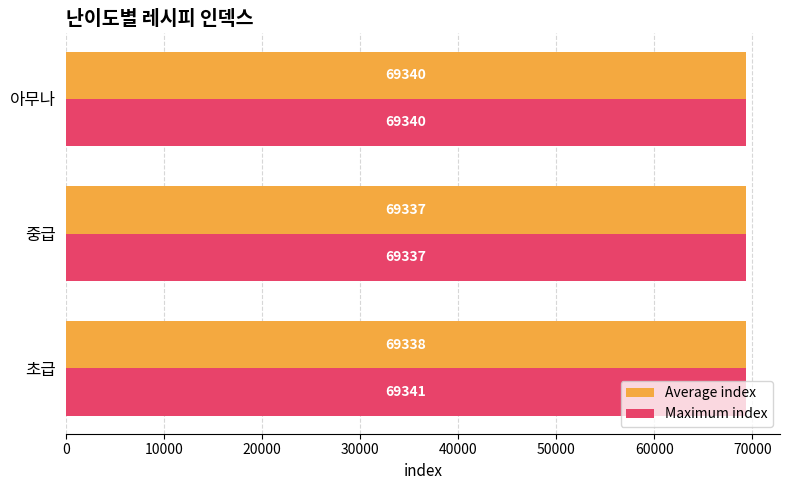

What is the difference between the second highest and minimum values in the Average index series?

1.3